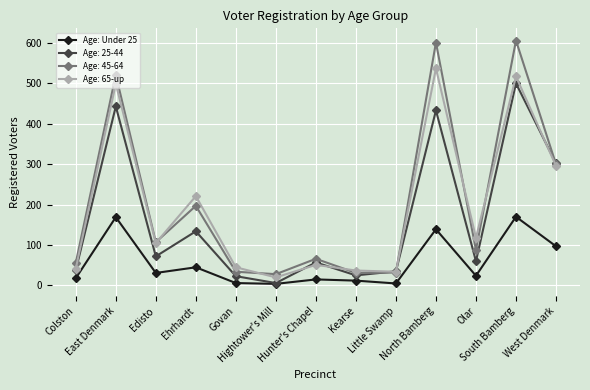

What is the greatest value displayed?

606